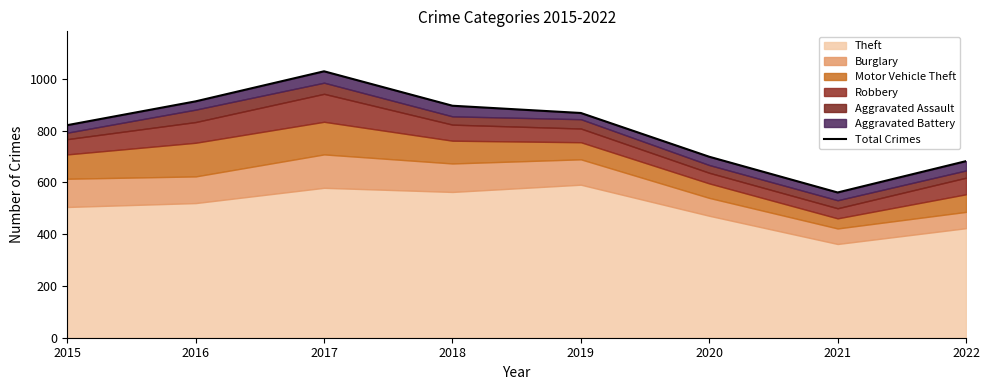

The value at 2019 is 275. True or false?

False